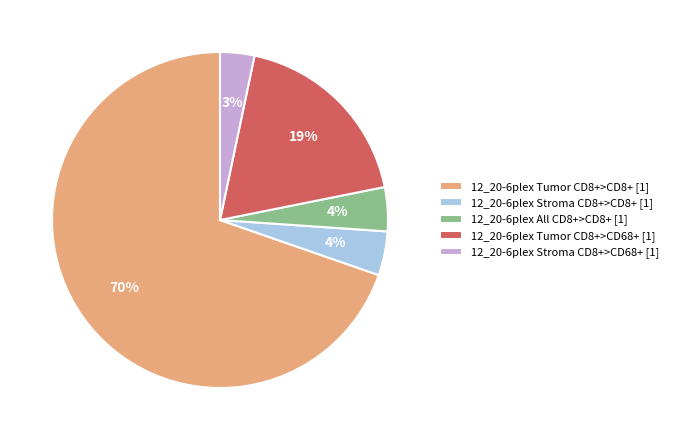

The 12_20-6plex Tumor CD8+>CD68+ slice represents 19% of the pie. True or false?

True